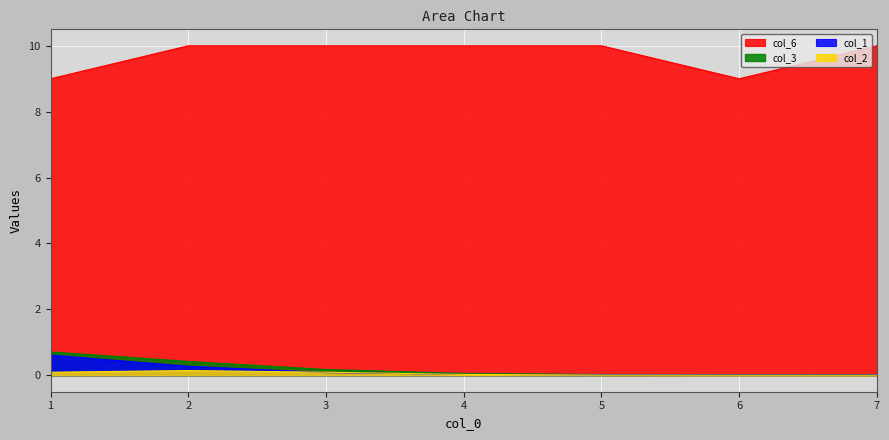

Count the number of categories in the chart.

7